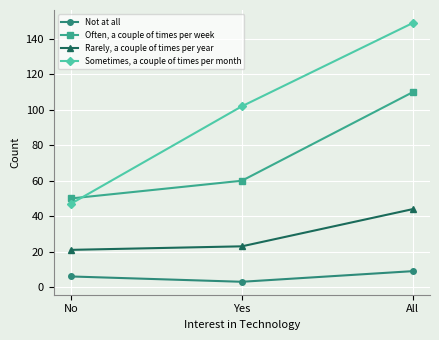

Which series has the largest range (max minus min)?

Sometimes, a couple of times per month